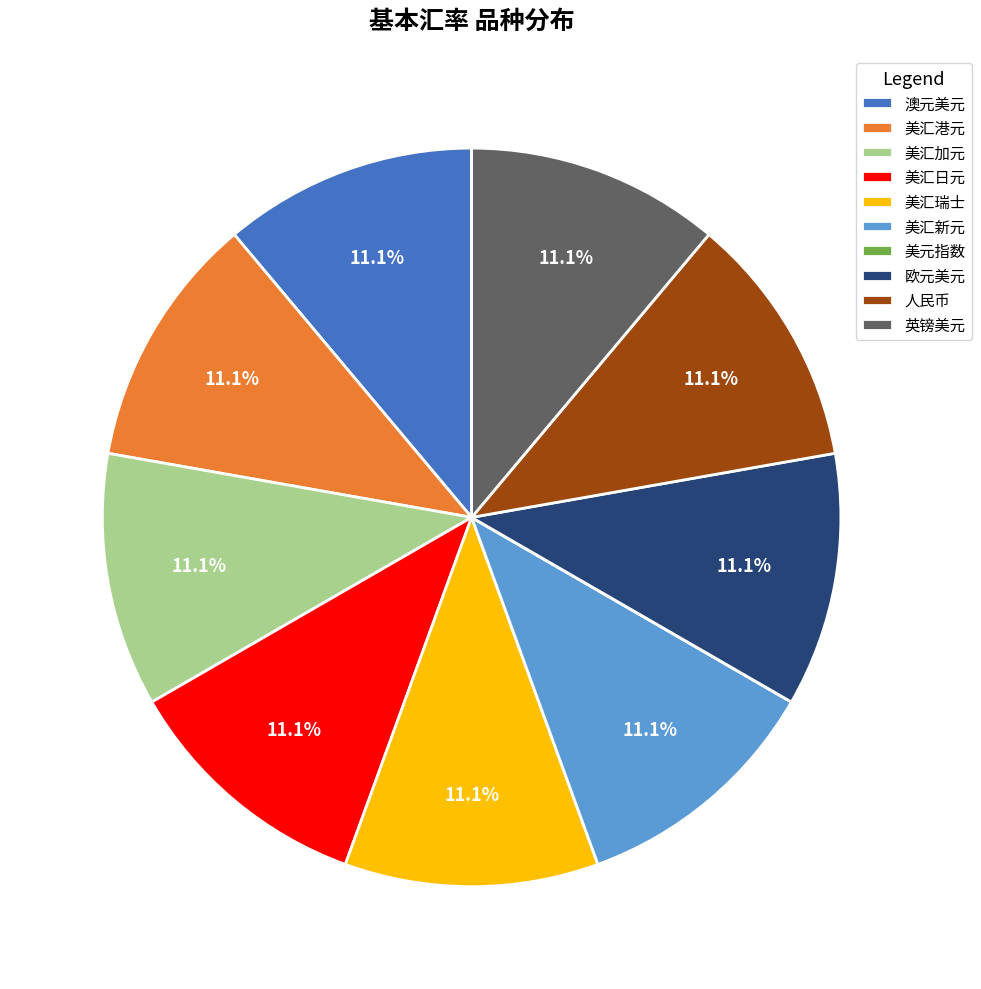

Does 美汇瑞士 represent more than half of the total?

No